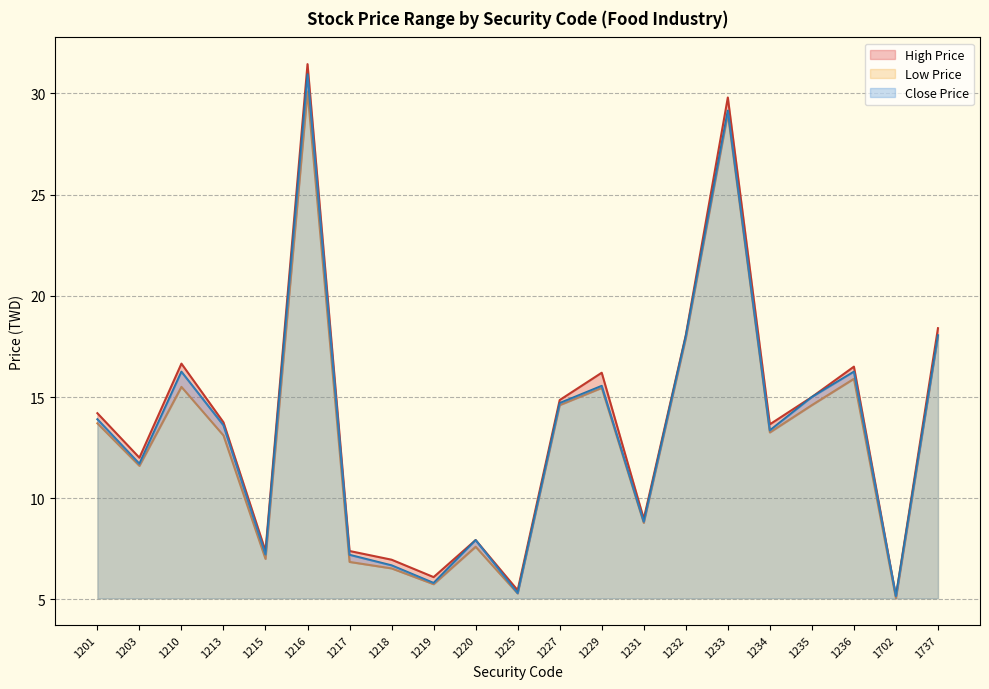

What is the difference between the maximum and second lowest values in the Close Price series?

25.6